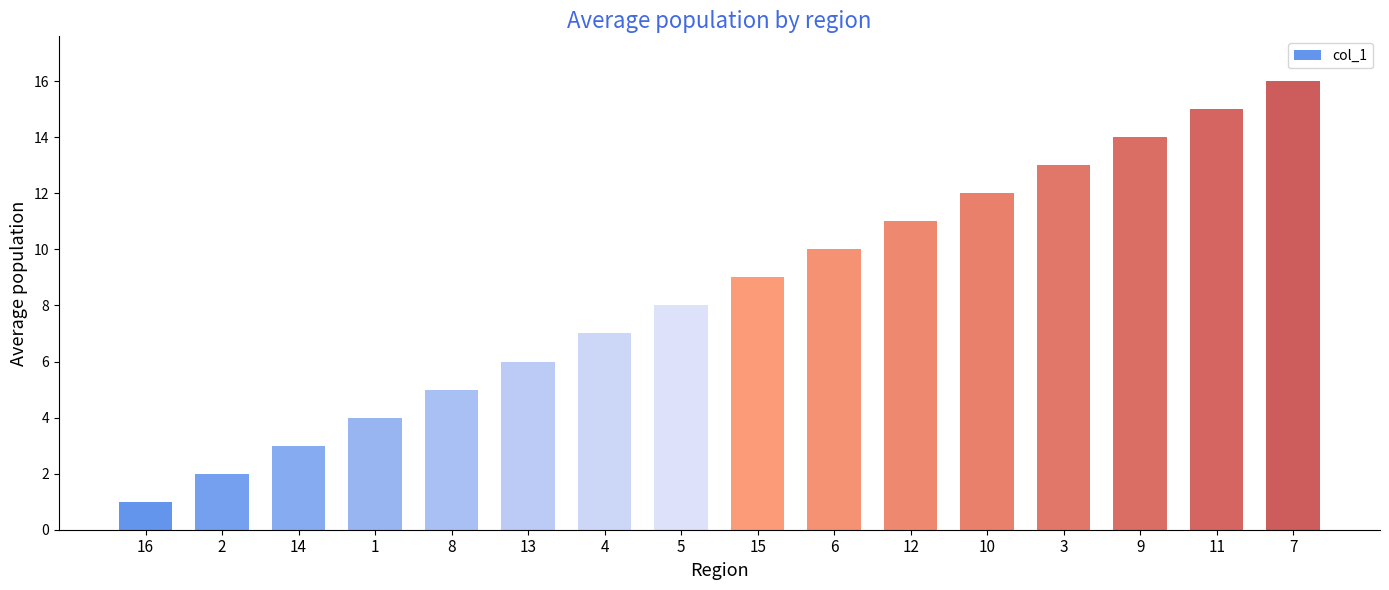

Count the number of data series in this chart.

1